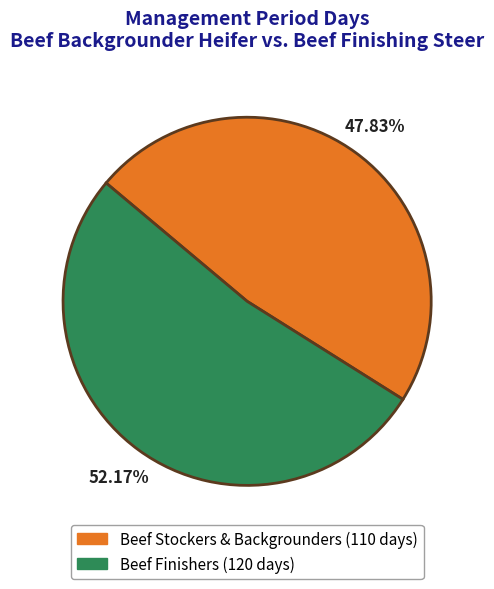

True or false: Beef Stockers & Backgrounders accounts for 36% of the total.

False